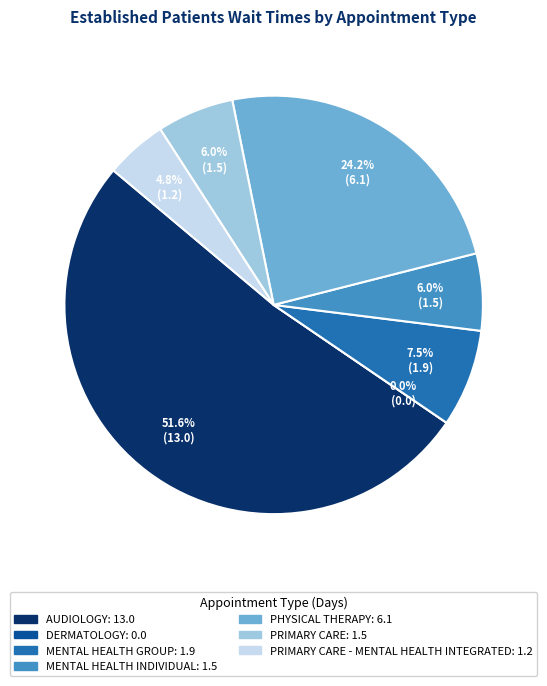

Does any single category account for the majority?

Yes